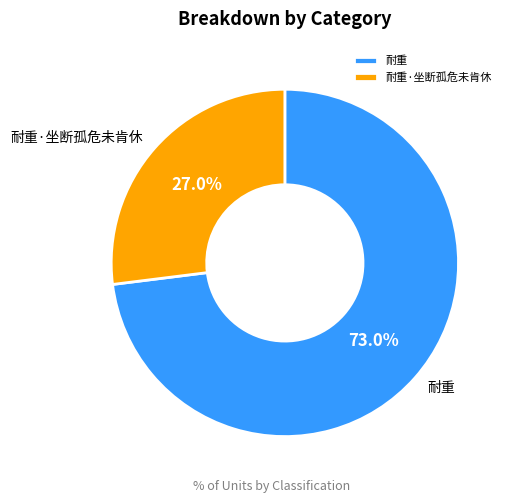

Rank the categories by value from lowest to highest.

耐重·坐断孤危未肯休, 耐重